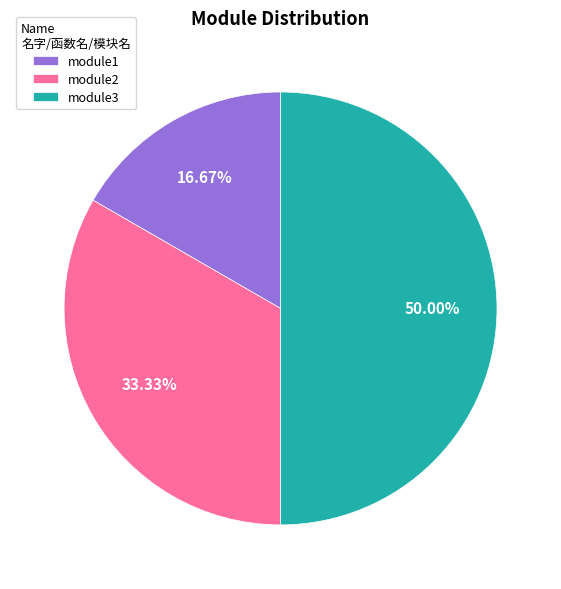

Do module2 and module3 together represent more than half of the pie?

Yes